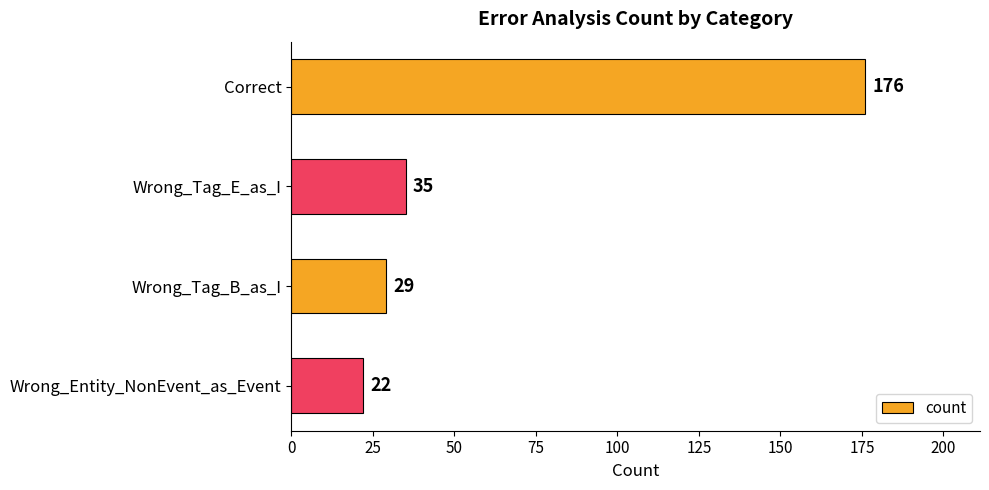

At which category does the chart reach its minimum across all series?

Wrong_Entity_NonEvent_as_Event